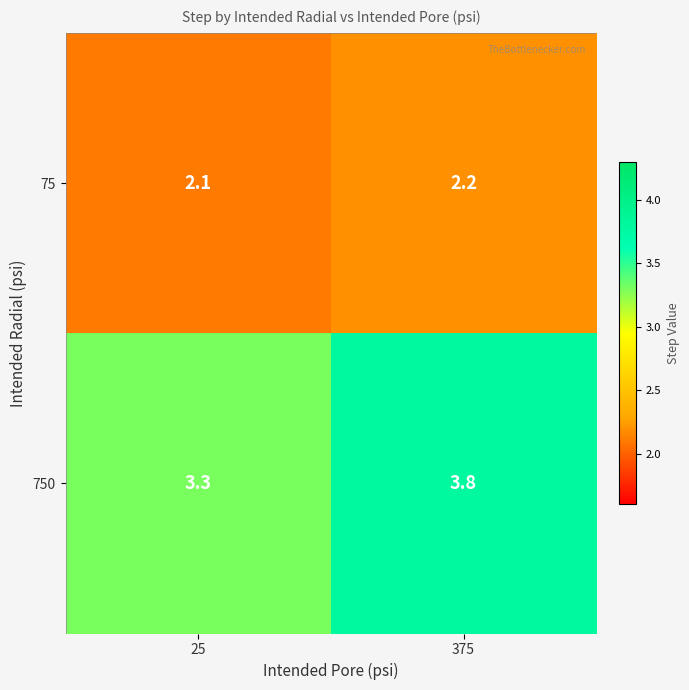

Between 25 and 375, which series saw the biggest shift?

750